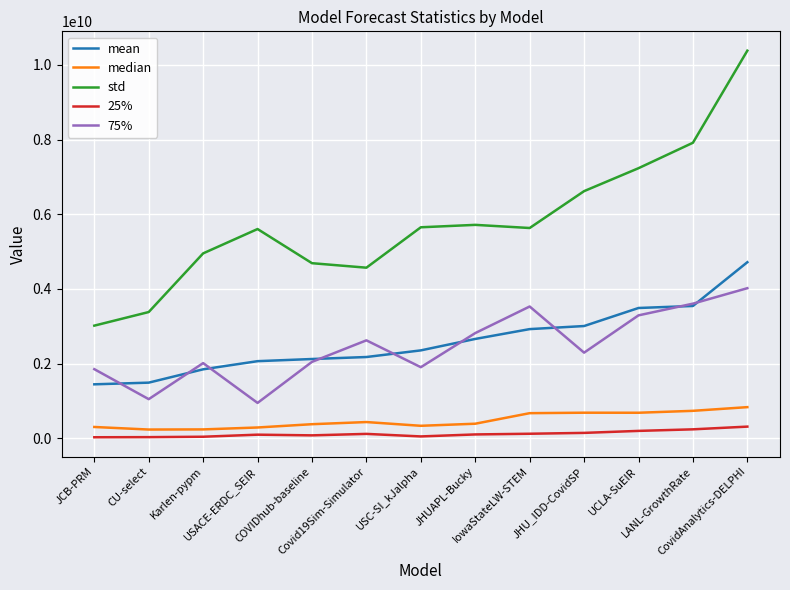

Which series has the largest range (max minus min)?

std